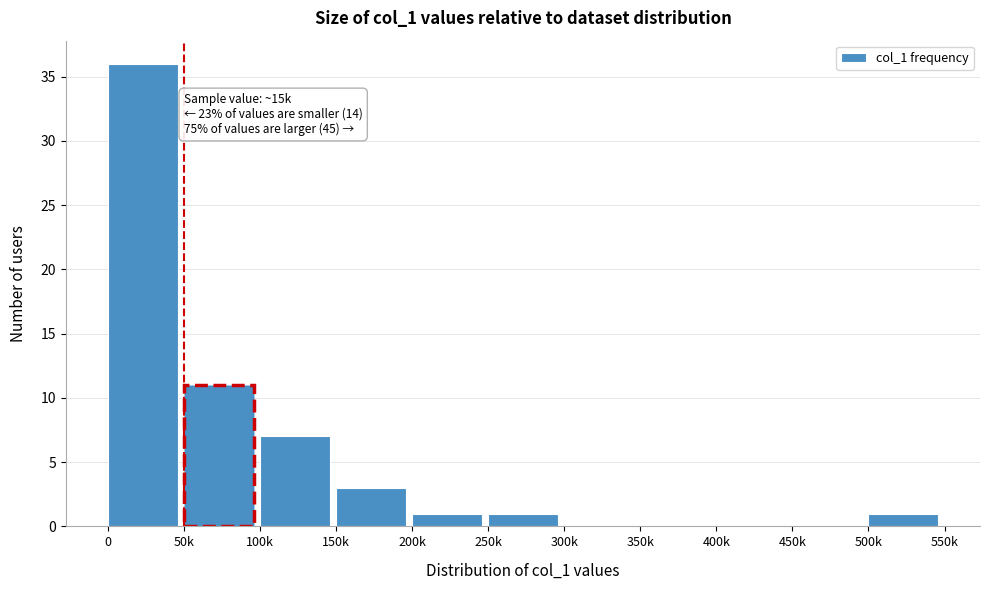

Reading left to right, extract all data points from this chart.

0=36	50k=11	100k=7	150k=3	200k=1	250k=1	300k=0	350k=0	400k=0	450k=0	500k=1